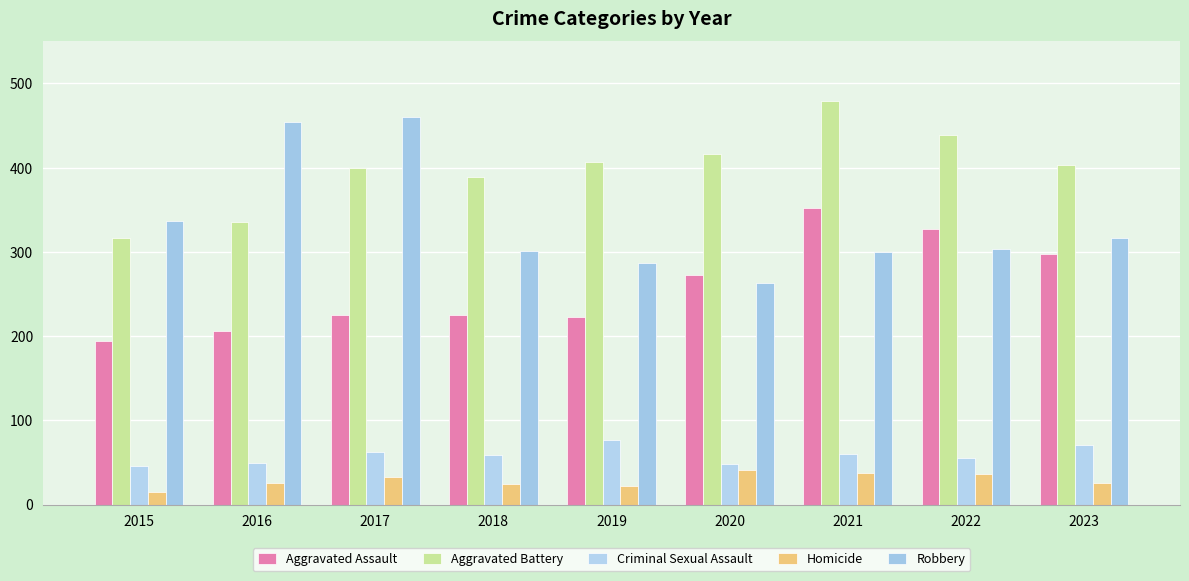

Which series has the largest range (max minus min)?

Robbery